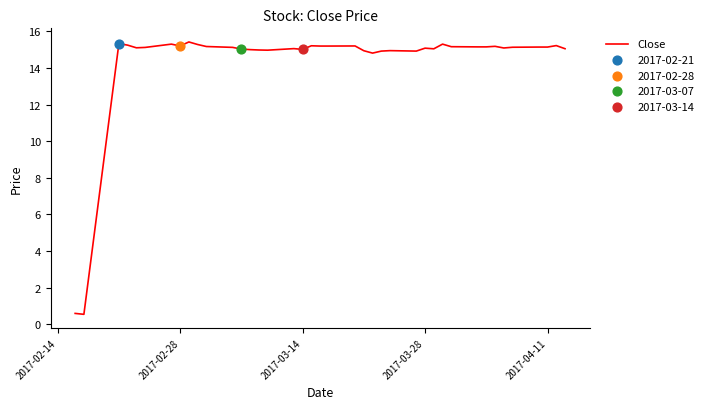

What is the greatest value displayed?

15.4